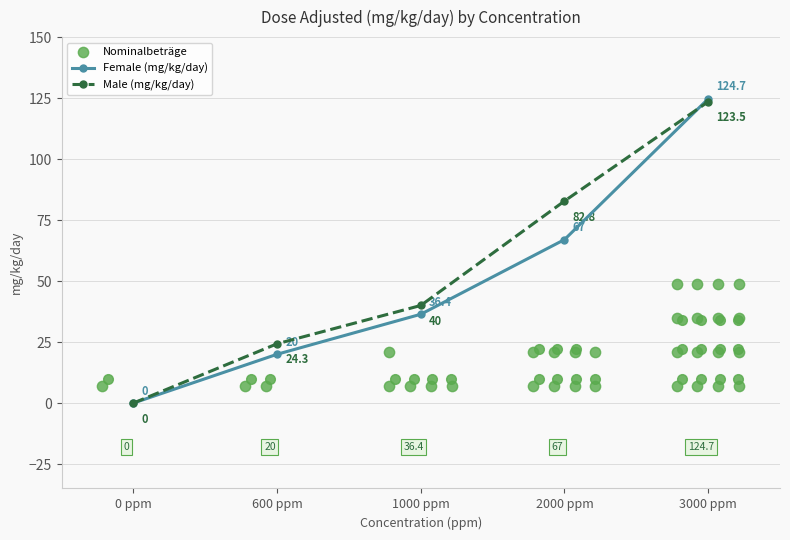

At which category is the sum across all series the highest?

3000 ppm